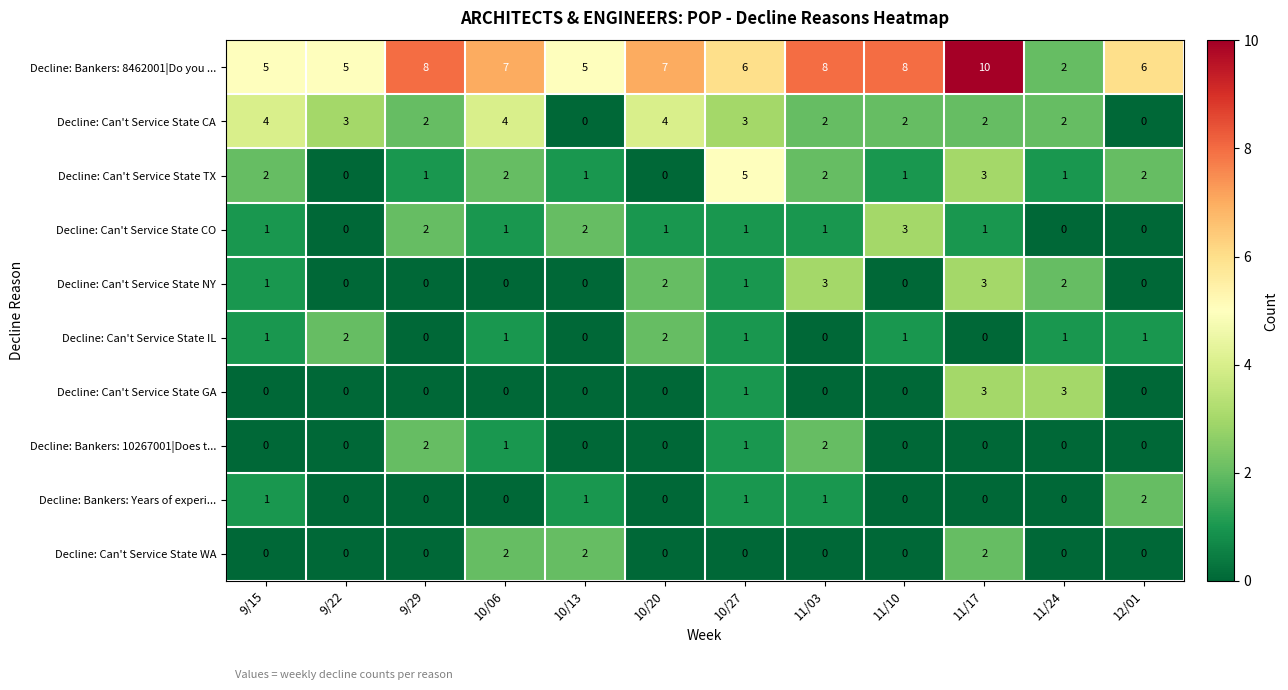

At how many categories does at least one series exceed 0?

12